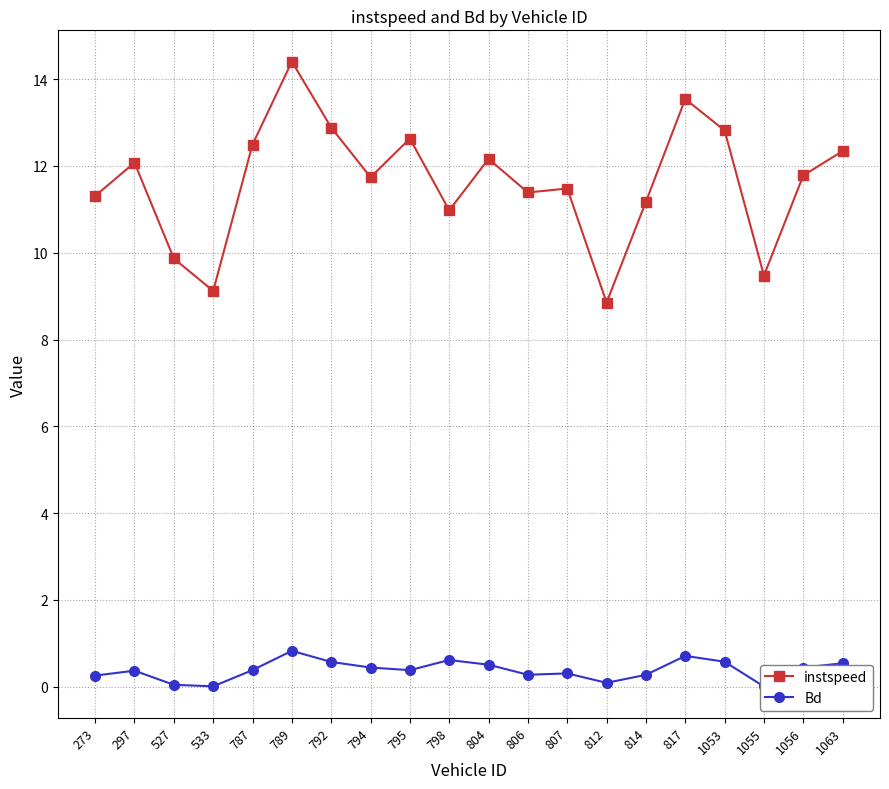

At how many categories does at least one series exceed 7?

20